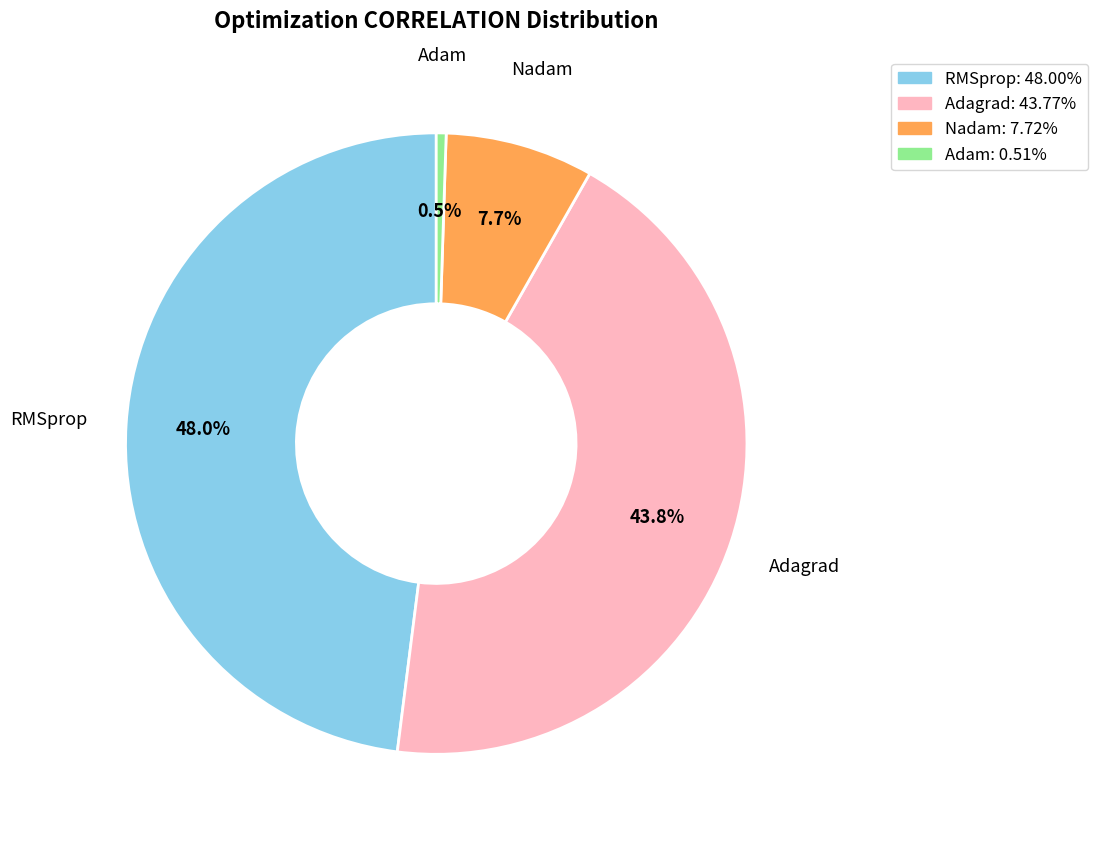

How many slices are in this pie chart?

4